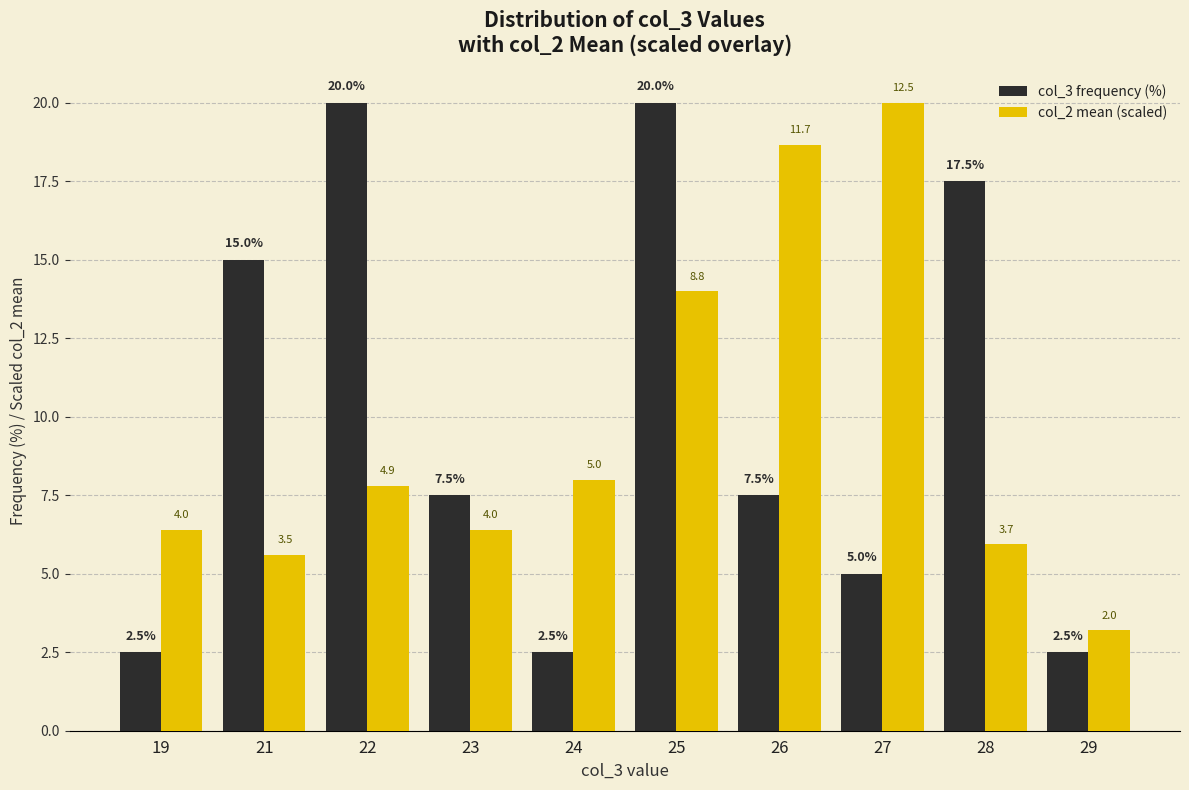

What are all the series names shown in the legend?

col_3 frequency (%), col_2 mean (scaled)